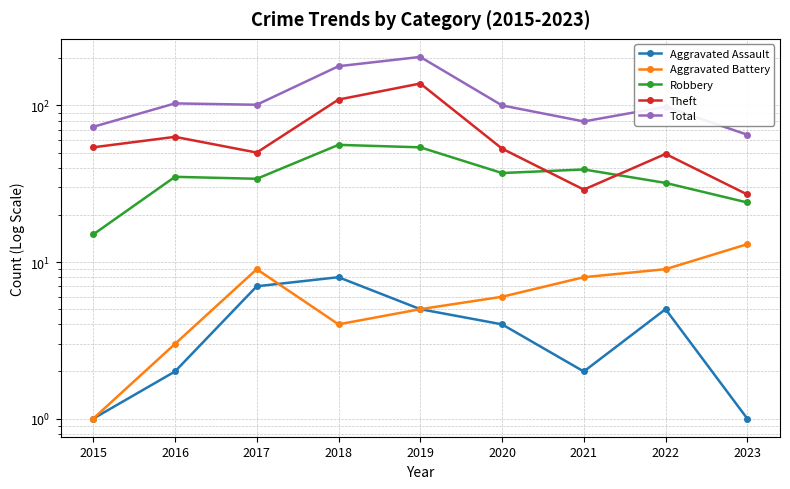

Count the number of categories in the chart.

9